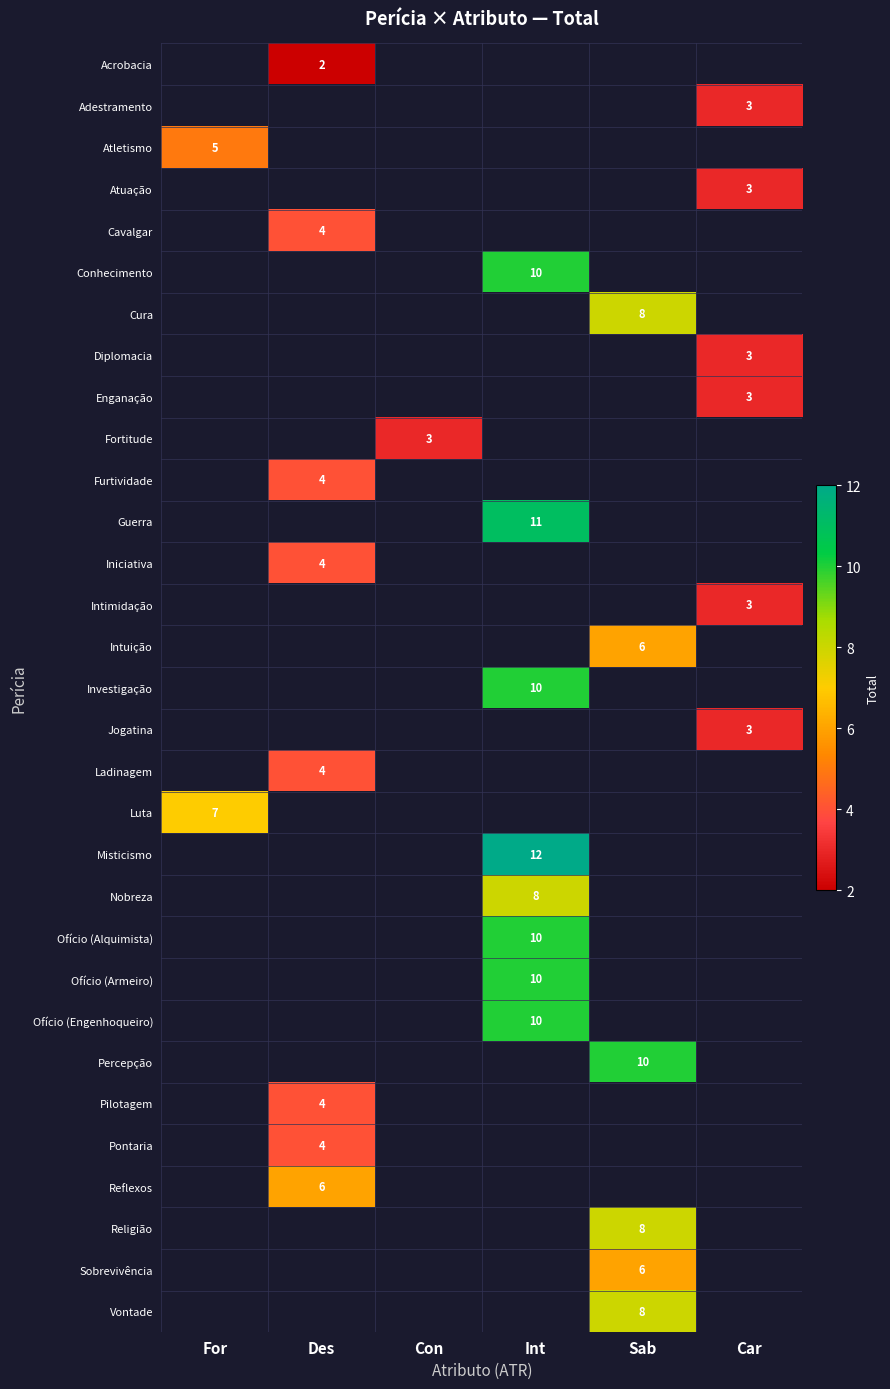

At how many categories does at least one series exceed 7?

2